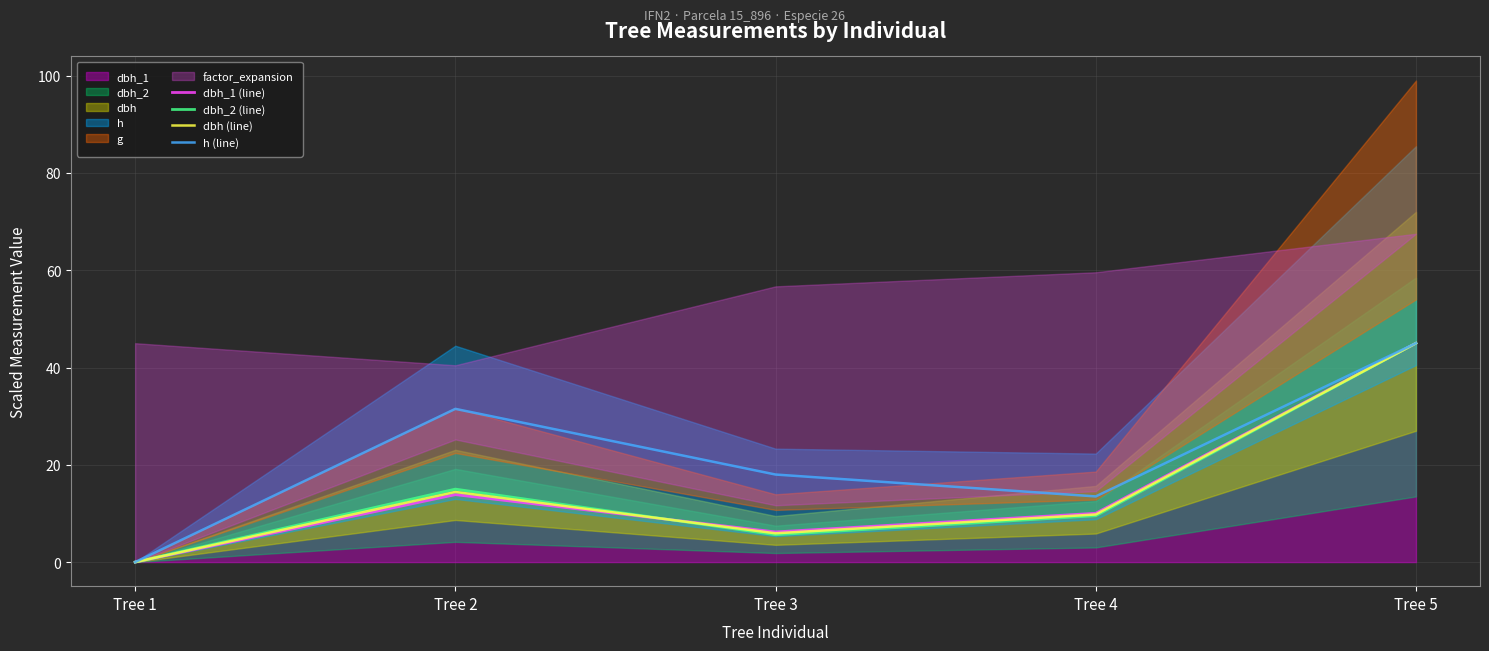

How many interior local valleys does the dbh_1 (line) series have?

1